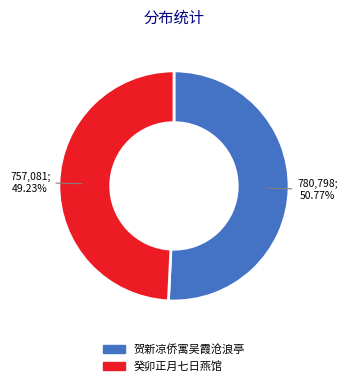

Is there a majority slice in this chart?

Yes